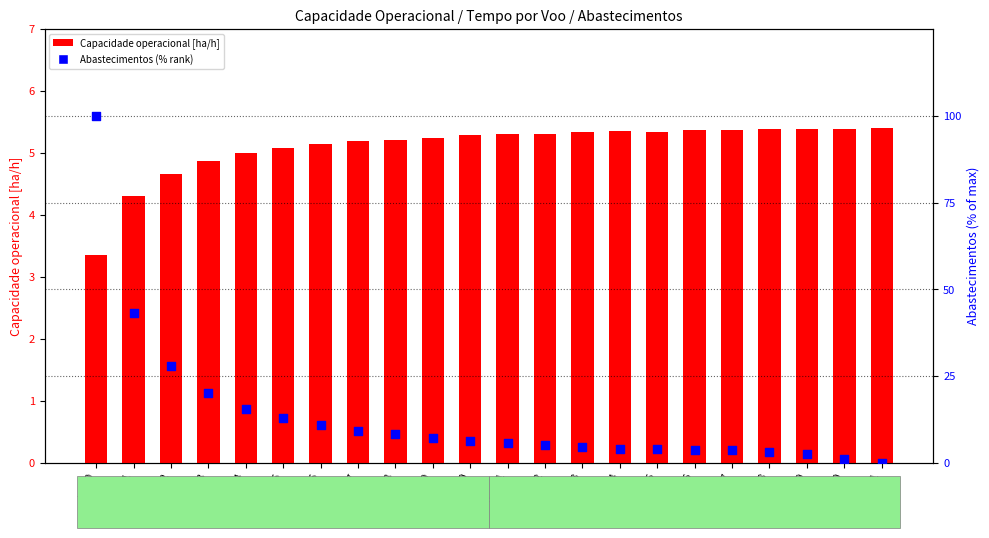

Which series reaches the minimum Y coordinate?

Abastecimentos (% rank)